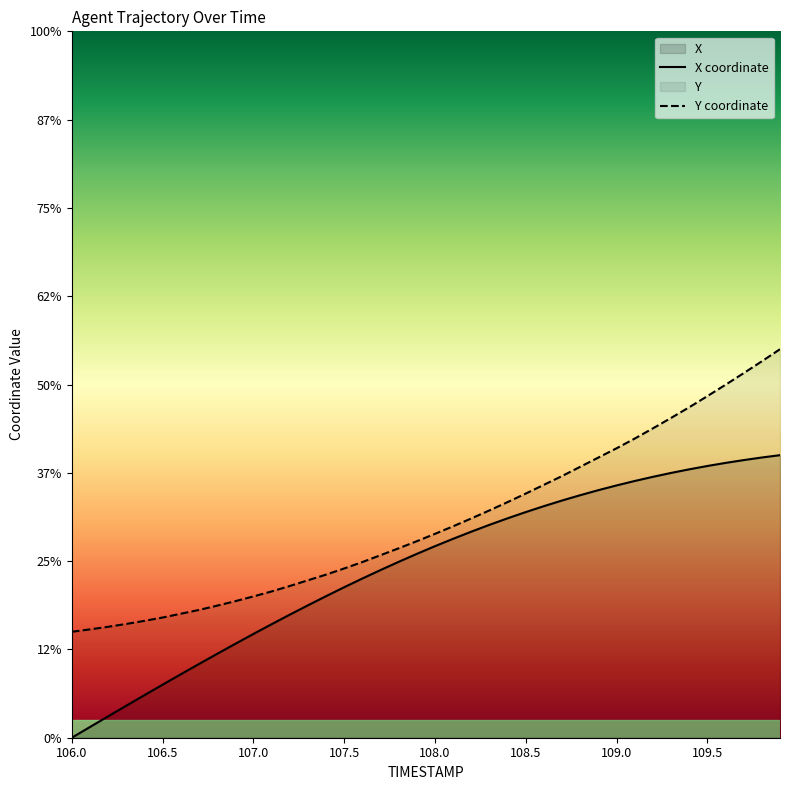

What is the sum of all X values?

90193.3